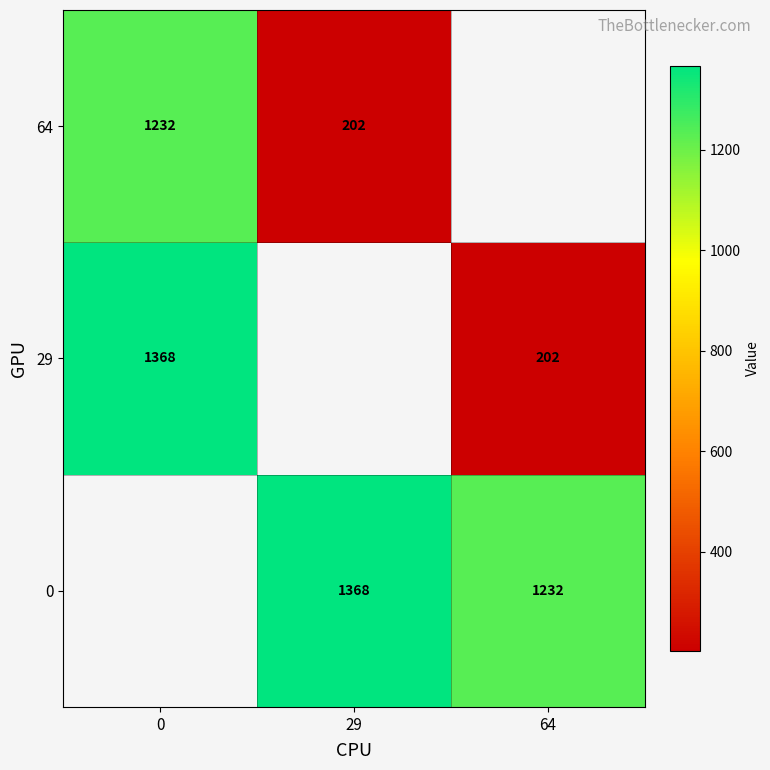

Which label corresponds to the largest value in the chart?

29